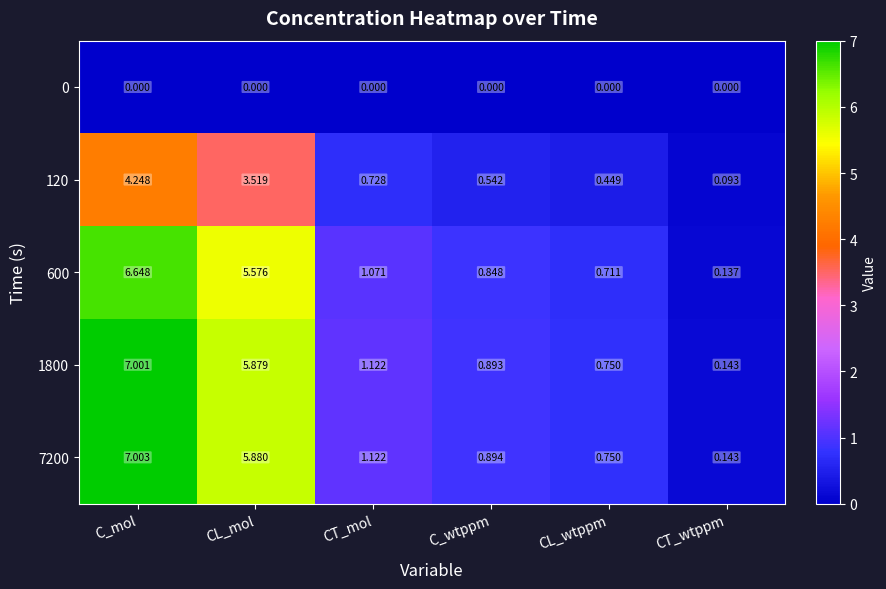

Is the value of 1800 at CL_mol greater than the value of 7200 at CT_wtppm?

Yes